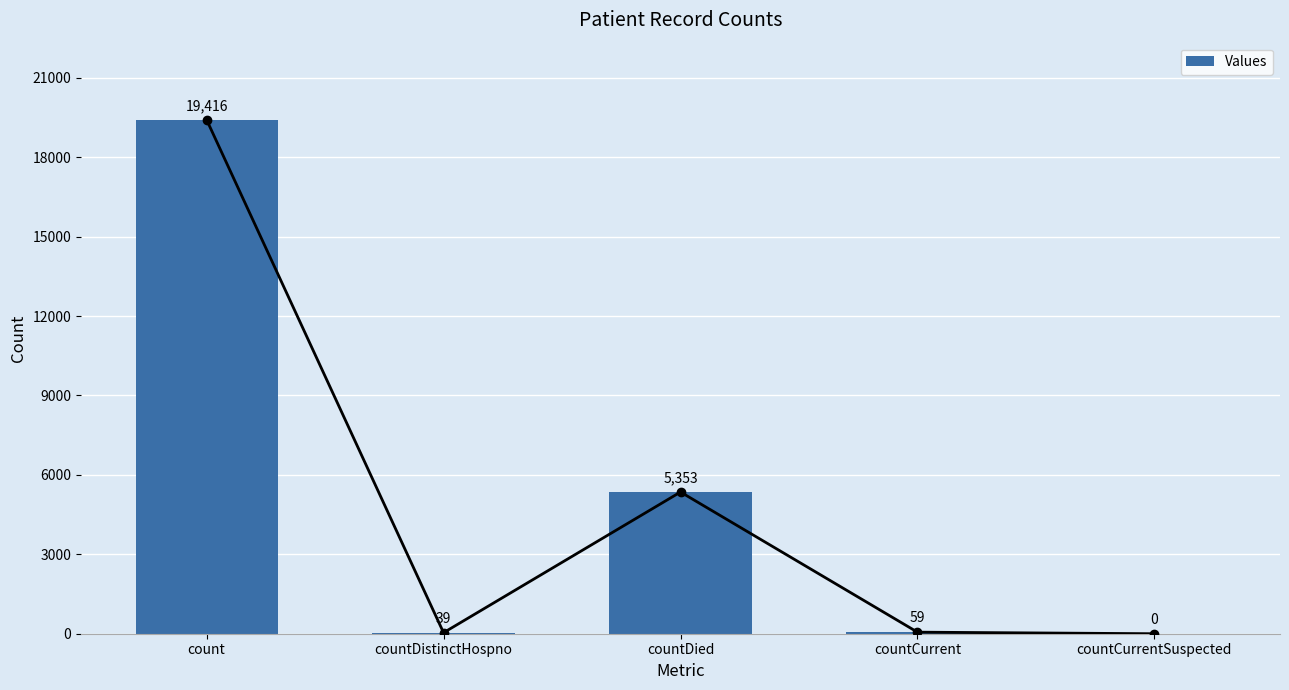

The value at countCurrentSuspected is -6332. True or false?

False